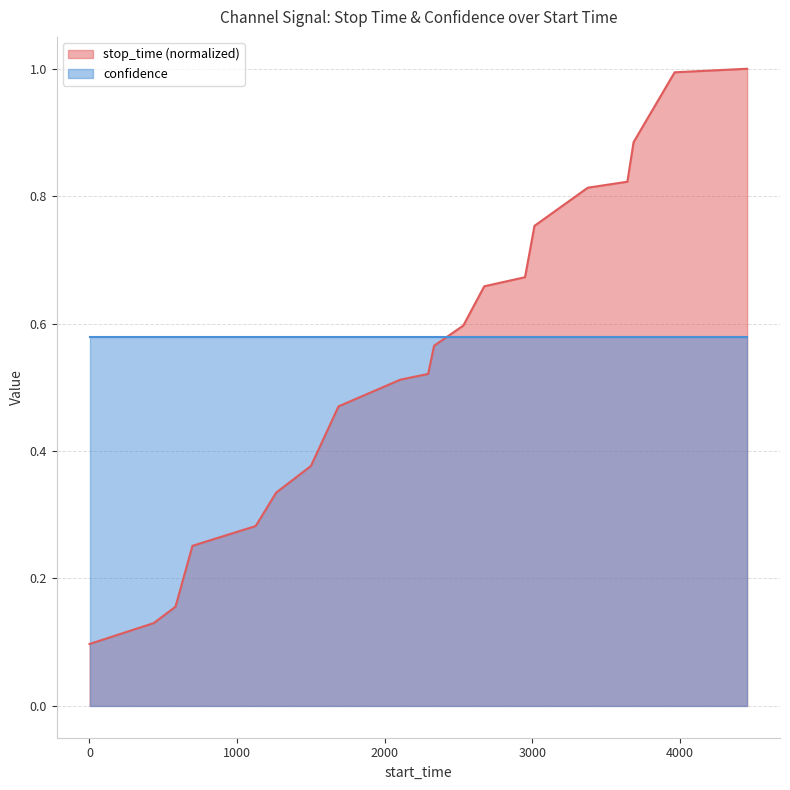

How many lines are shown in the chart?

2